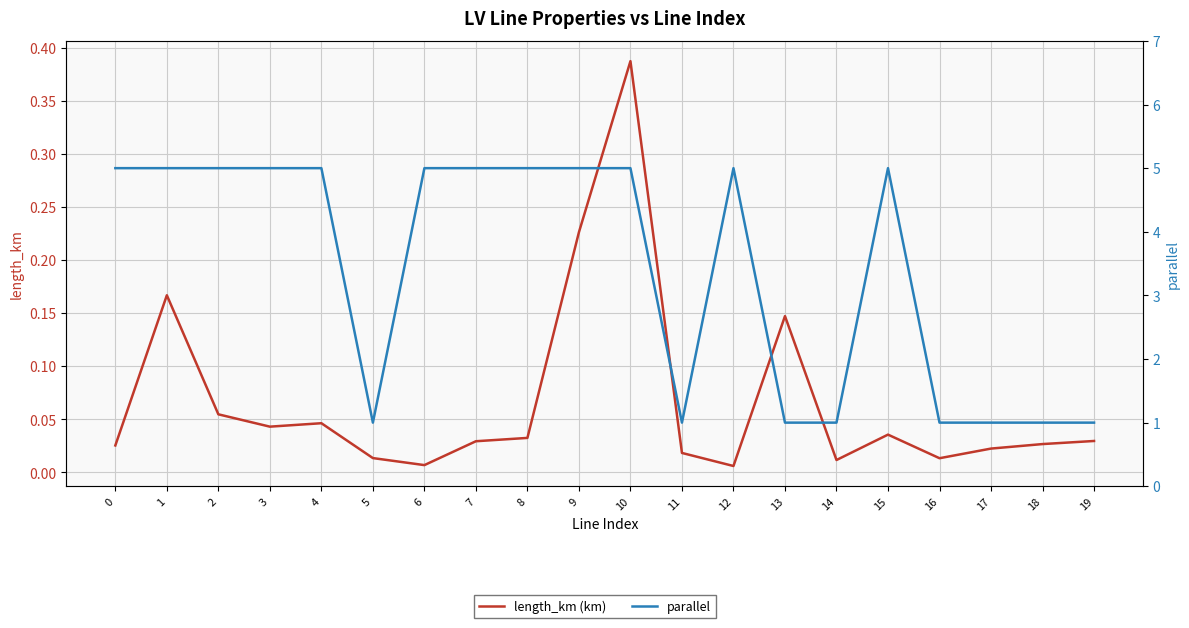

The value of parallel at 7 is 2.0. True or false?

False